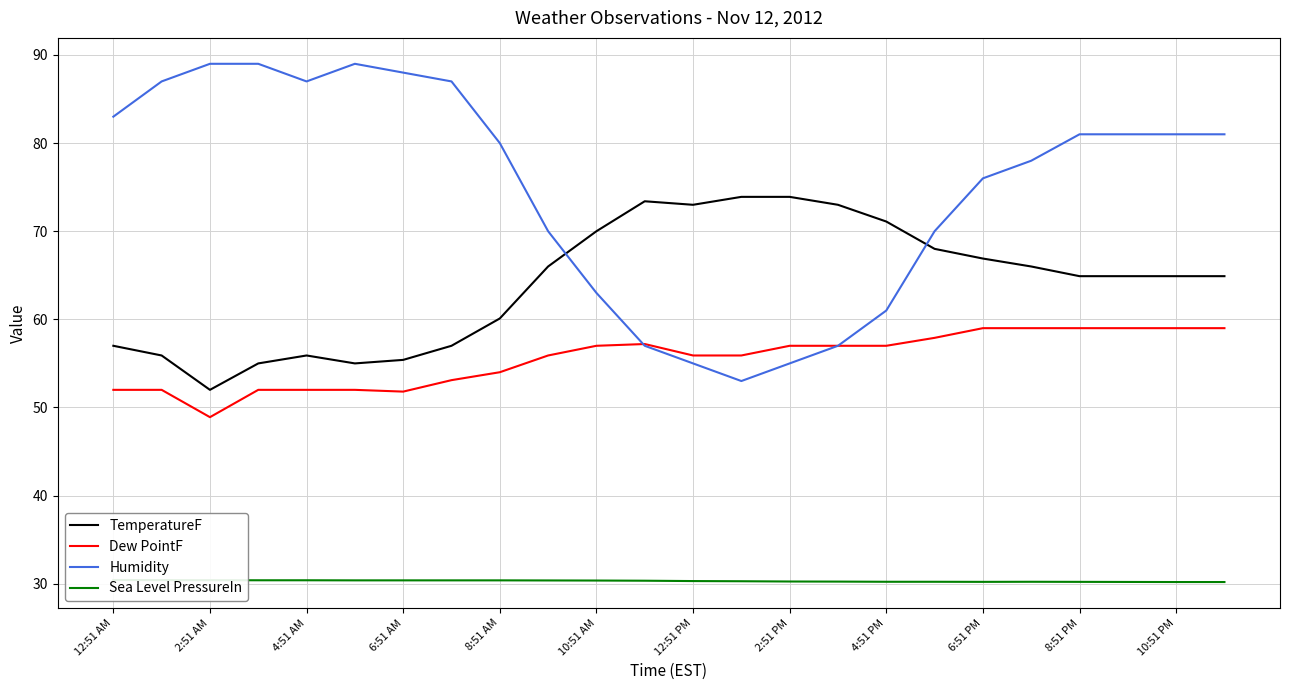

What are all the series names shown in the legend?

TemperatureF, Dew PointF, Humidity, Sea Level PressureIn